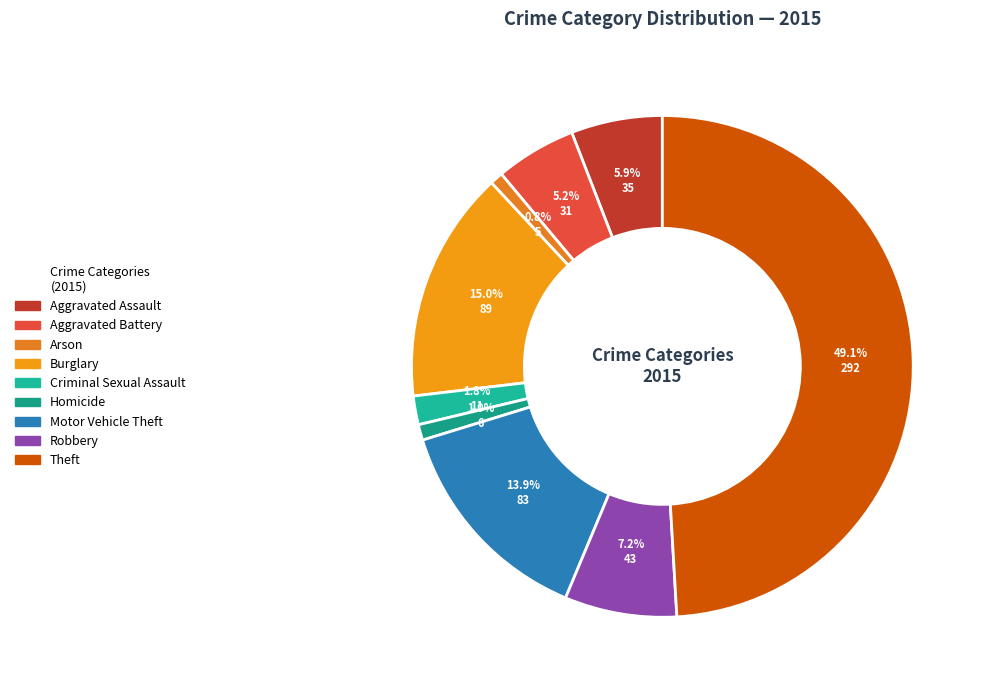

Which has a higher value, Robbery or Aggravated Assault?

Robbery